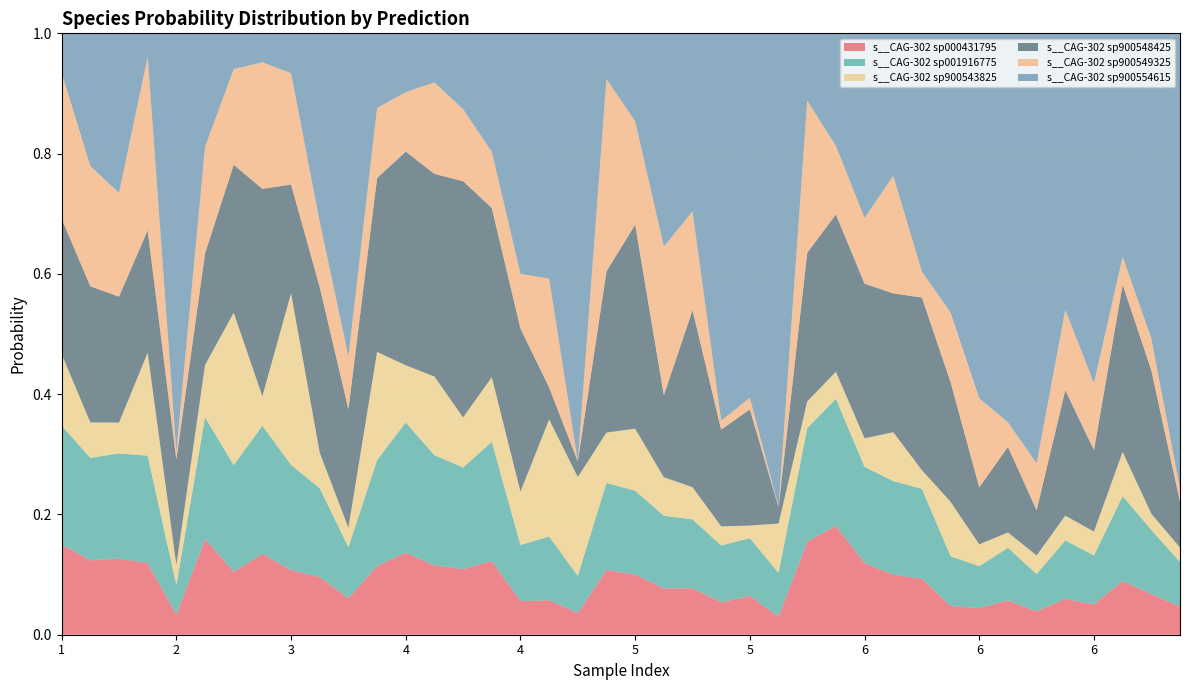

Reading right to left, list all the values displayed in this chart.

s__CAG-302 sp000431795: 6=0.0	6=0.1	6=0.1	6=0.1	6=0.1	6=0.0	6=0.1	6=0.0	6=0.0	6=0.1	6=0.1	6=0.1	5=0.2	5=0.2	5=0.0	5=0.1	5=0.1	5=0.1	5=0.1	5=0.1	5=0.1	4=0.0	4=0.1	4=0.1	4=0.1	4=0.1	4=0.1	4=0.1	3=0.1	3=0.1	3=0.1	3=0.1	2=0.1	2=0.1	2=0.2	2=0.0	1=0.1	1=0.1	1=0.1	1=0.2
s__CAG-302 sp001916775: 6=0.1	6=0.1	6=0.1	6=0.1	6=0.1	6=0.1	6=0.1	6=0.1	6=0.1	6=0.1	6=0.2	6=0.2	5=0.2	5=0.2	5=0.1	5=0.1	5=0.1	5=0.1	5=0.1	5=0.1	5=0.1	4=0.1	4=0.1	4=0.1	4=0.2	4=0.2	4=0.2	4=0.2	3=0.2	3=0.1	3=0.1	3=0.2	2=0.2	2=0.2	2=0.2	2=0.0	1=0.2	1=0.2	1=0.2	1=0.2
s__CAG-302 sp900543825: 6=0.0	6=0.0	6=0.1	6=0.0	6=0.0	6=0.0	6=0.0	6=0.0	6=0.1	6=0.0	6=0.1	6=0.0	5=0.0	5=0.0	5=0.1	5=0.0	5=0.0	5=0.1	5=0.1	5=0.1	5=0.1	4=0.2	4=0.2	4=0.1	4=0.1	4=0.1	4=0.1	4=0.1	3=0.2	3=0.0	3=0.1	3=0.3	2=0.0	2=0.3	2=0.1	2=0.0	1=0.2	1=0.1	1=0.1	1=0.1
s__CAG-302 sp900548425: 6=0.1	6=0.2	6=0.3	6=0.1	6=0.2	6=0.1	6=0.1	6=0.1	6=0.2	6=0.3	6=0.2	6=0.3	5=0.3	5=0.2	5=0.0	5=0.2	5=0.2	5=0.3	5=0.1	5=0.3	5=0.3	4=0.0	4=0.1	4=0.3	4=0.3	4=0.4	4=0.3	4=0.4	3=0.3	3=0.2	3=0.3	3=0.2	2=0.3	2=0.2	2=0.2	2=0.2	1=0.2	1=0.2	1=0.2	1=0.2
s__CAG-302 sp900549325: 6=0.0	6=0.1	6=0.0	6=0.1	6=0.1	6=0.1	6=0.0	6=0.1	6=0.1	6=0.0	6=0.2	6=0.1	5=0.1	5=0.3	5=0.0	5=0.0	5=0.0	5=0.2	5=0.2	5=0.2	5=0.3	4=0.0	4=0.2	4=0.1	4=0.1	4=0.1	4=0.2	4=0.1	3=0.1	3=0.1	3=0.1	3=0.2	2=0.2	2=0.2	2=0.2	2=0.0	1=0.3	1=0.2	1=0.2	1=0.2
s__CAG-302 sp900554615: 6=0.8	6=0.5	6=0.4	6=0.6	6=0.5	6=0.7	6=0.6	6=0.6	6=0.5	6=0.4	6=0.2	6=0.3	5=0.2	5=0.1	5=0.8	5=0.6	5=0.6	5=0.3	5=0.4	5=0.1	5=0.1	4=0.7	4=0.4	4=0.4	4=0.2	4=0.1	4=0.1	4=0.1	3=0.1	3=0.5	3=0.3	3=0.1	2=0.0	2=0.1	2=0.2	2=0.7	1=0.0	1=0.3	1=0.2	1=0.1